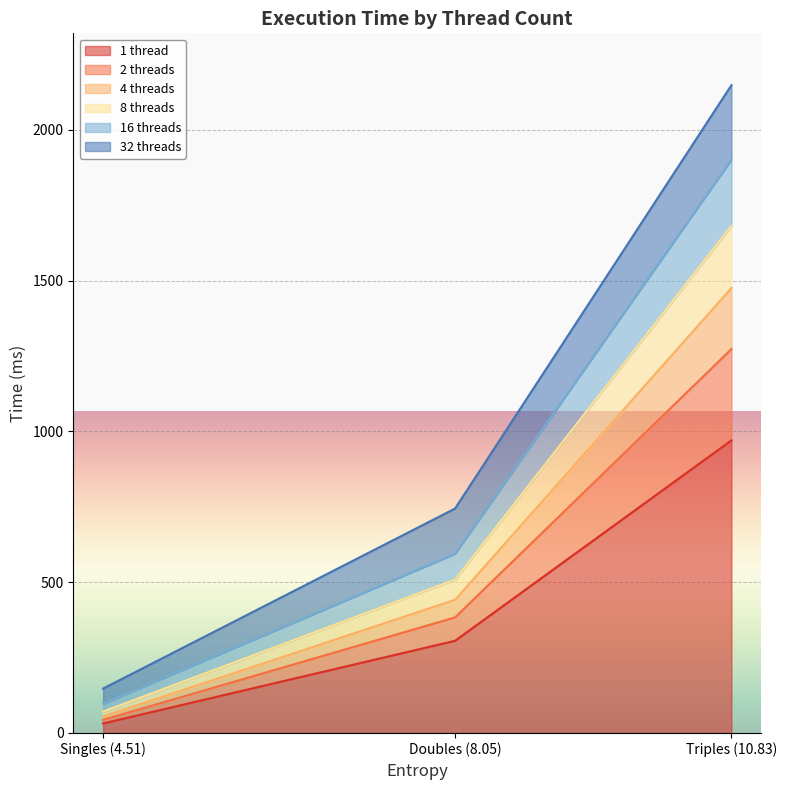

Count the number of categories in the chart.

3